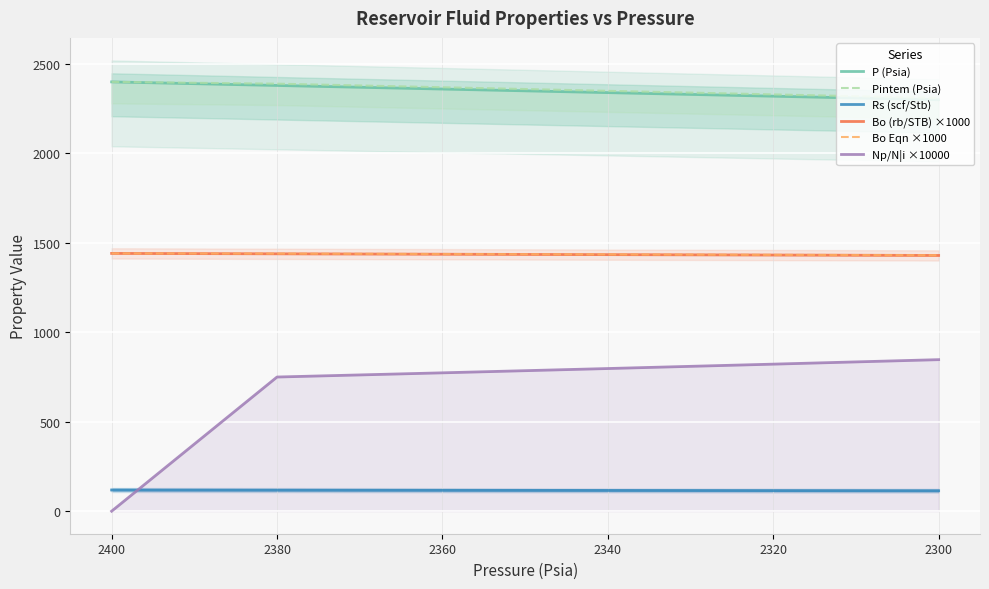

What is the difference between the maximum and minimum values in the Bo Eqn ×1000 series?

10.3